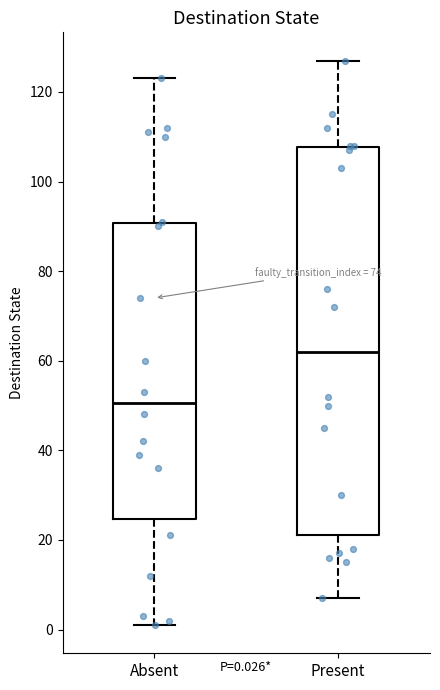

Which box is the tallest, from its lower edge to its upper edge?

Present